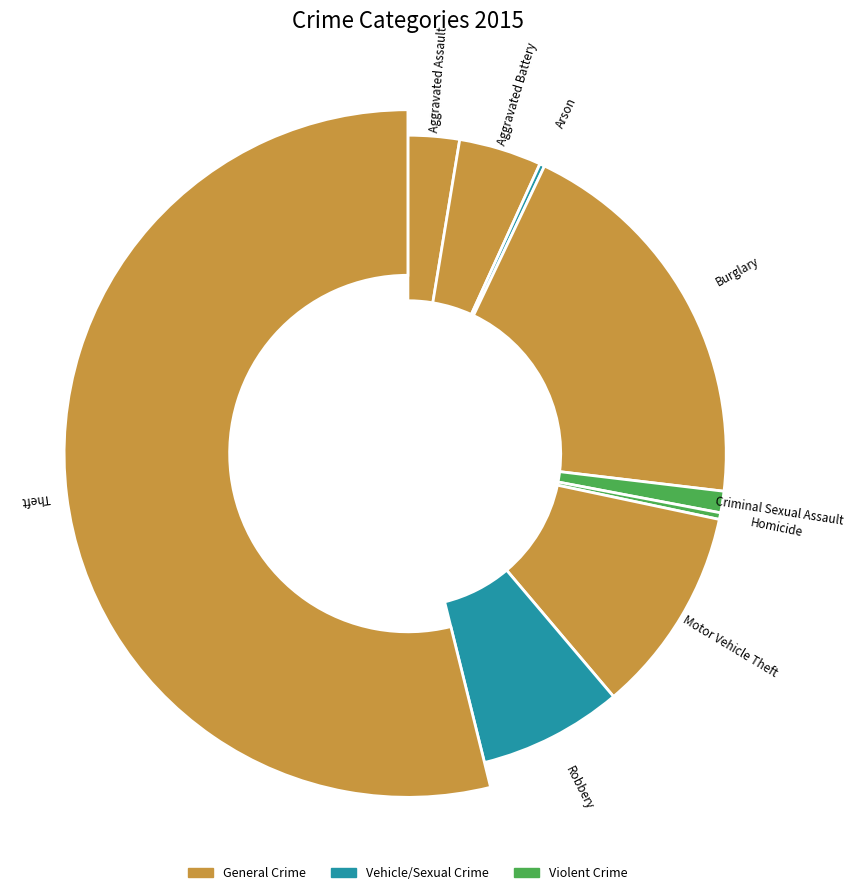

What percentage is the Burglary slice, to the nearest percent?

20%